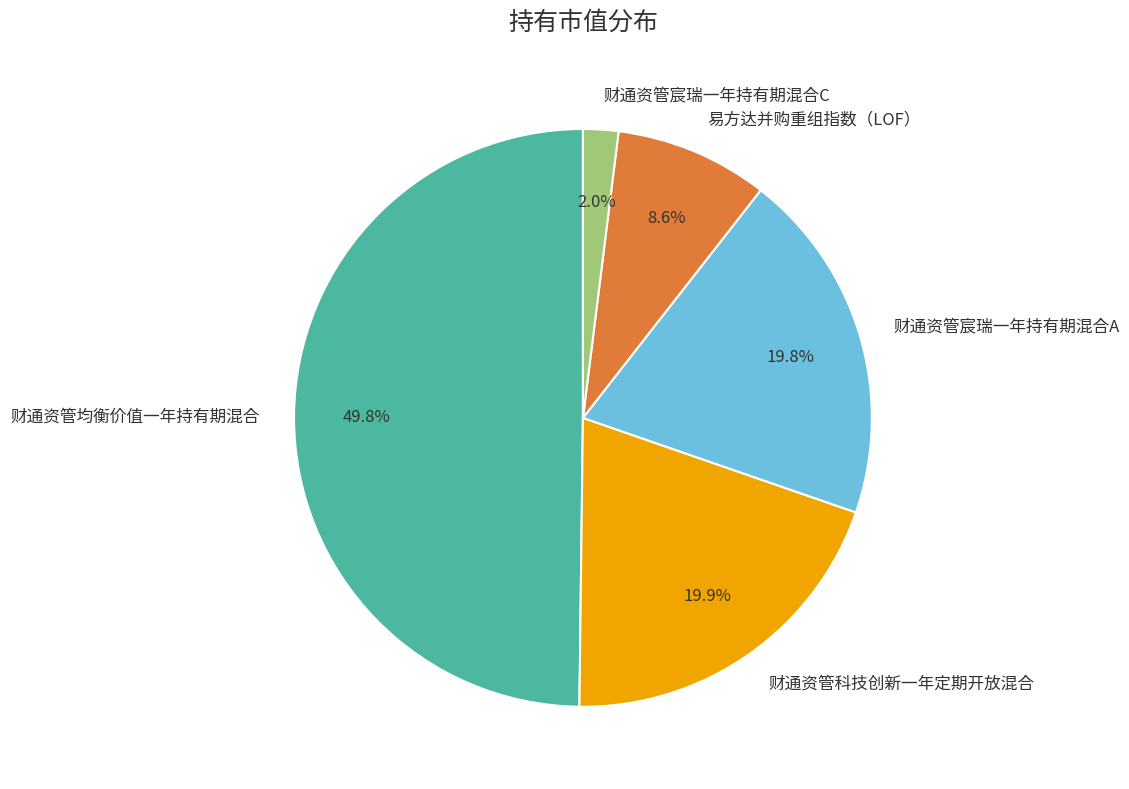

How many segments does this pie chart have?

5